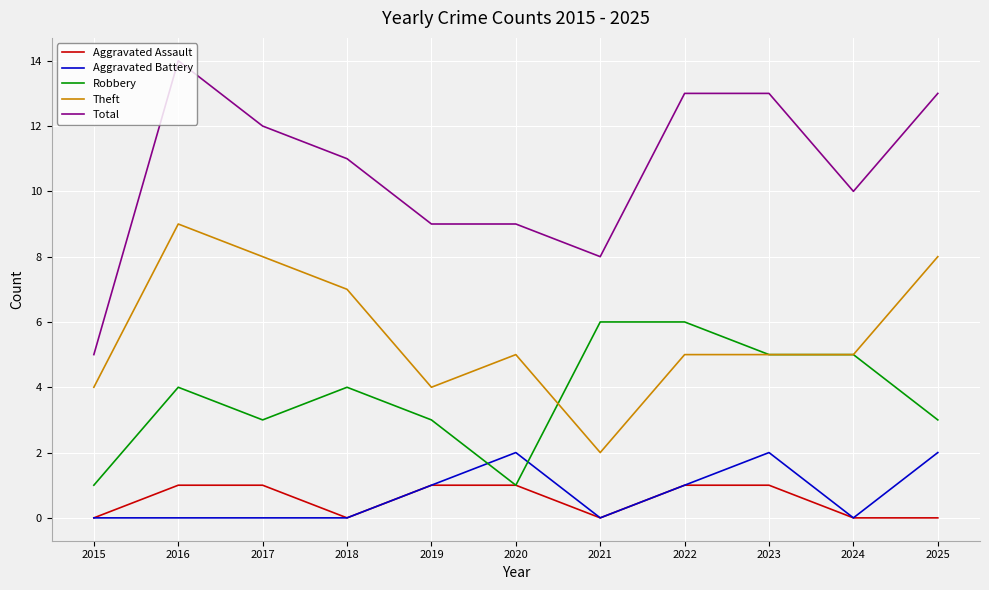

What is the maximum value shown in the chart?

14